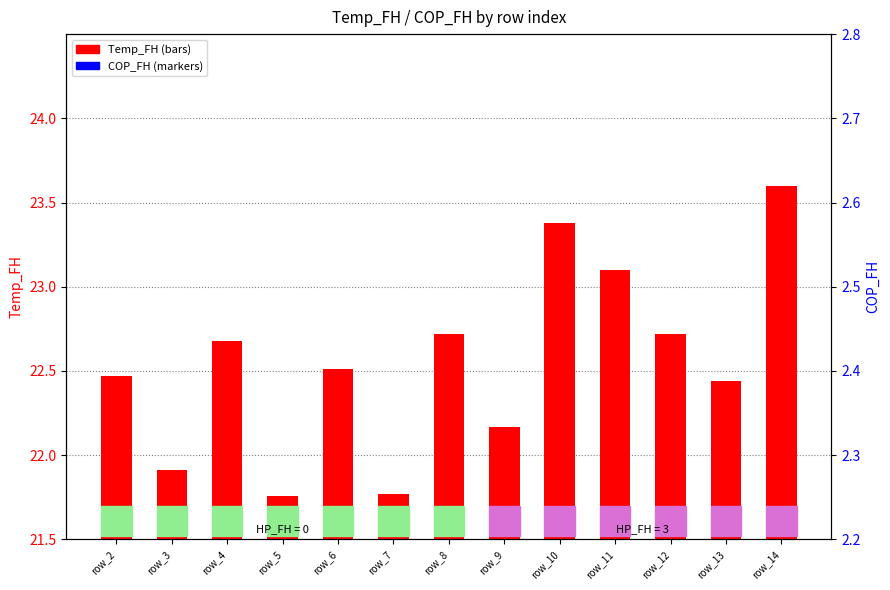

The Temp_FH series shows 32.0 at row_13. True or false?

False